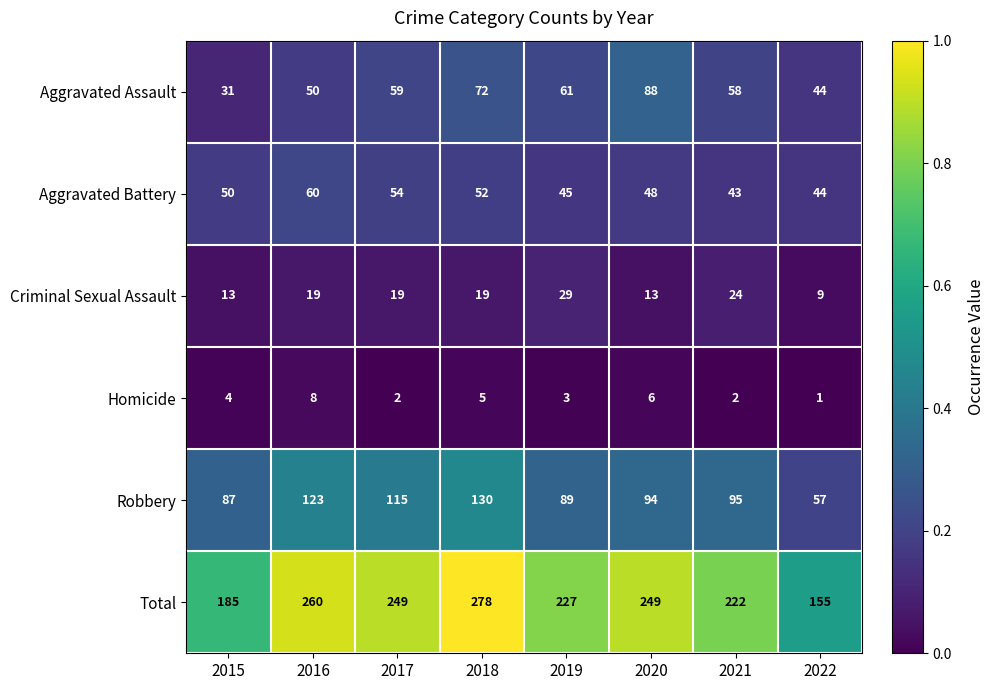

What is the difference between the maximum and minimum values in the Criminal Sexual Assault series?

20